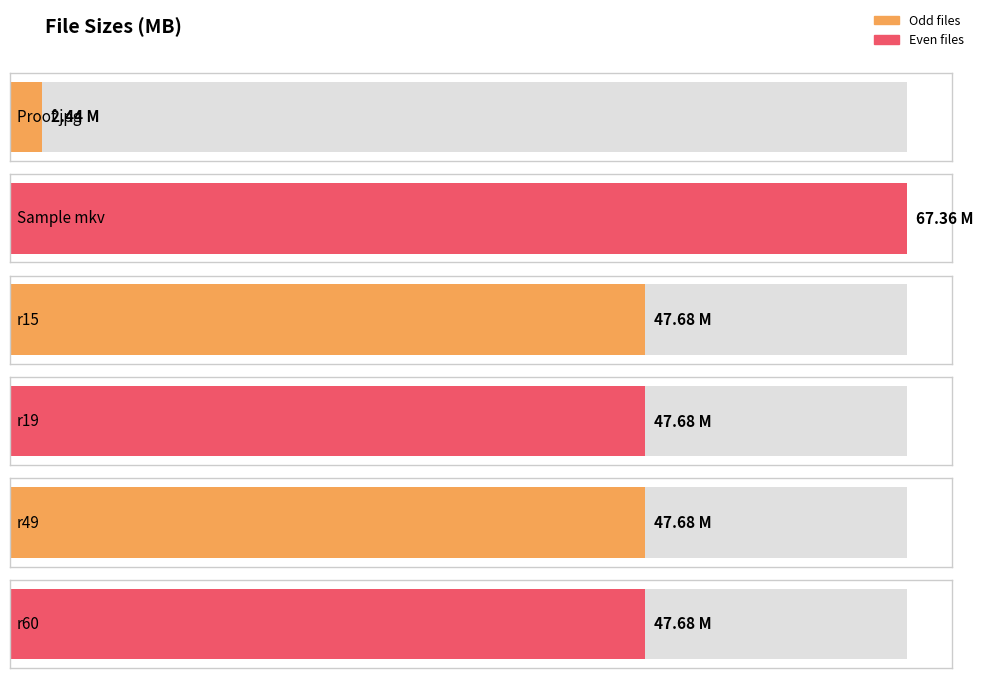

The value at twiz-idkhsdi-720p.r60 is 14.9. True or false?

False